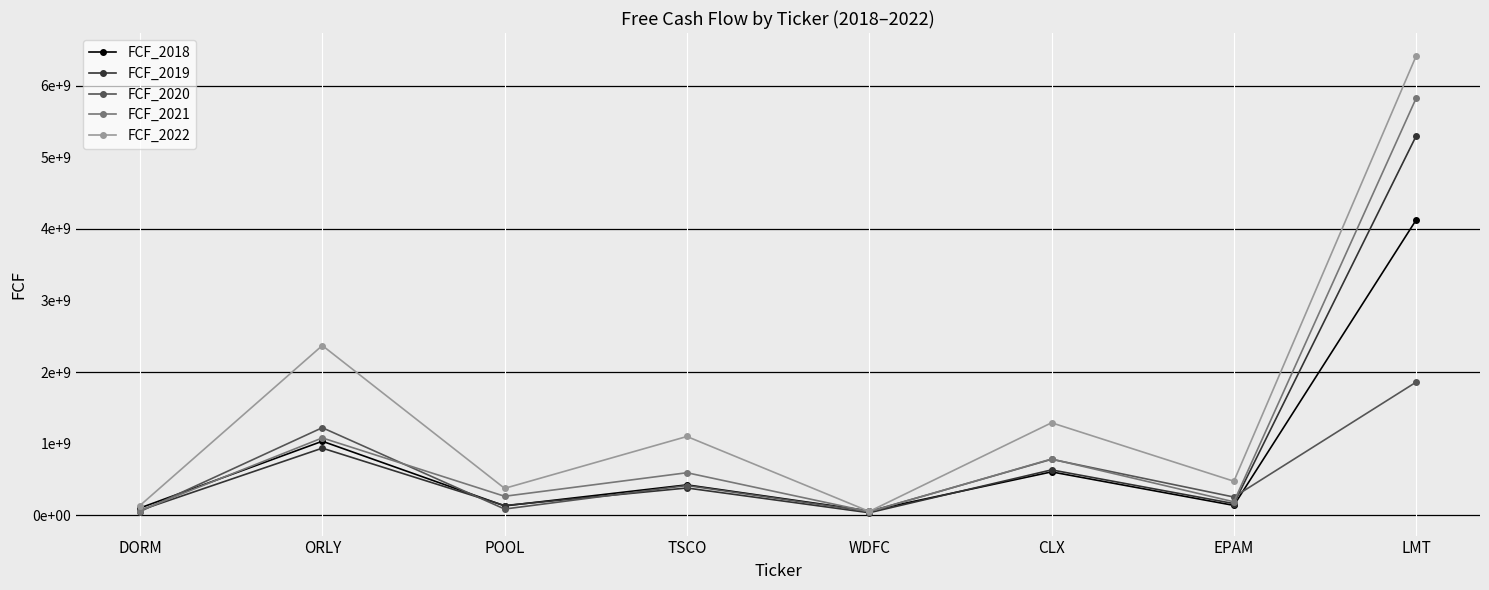

How many times do FCF_2018 and FCF_2020 cross each other?

4